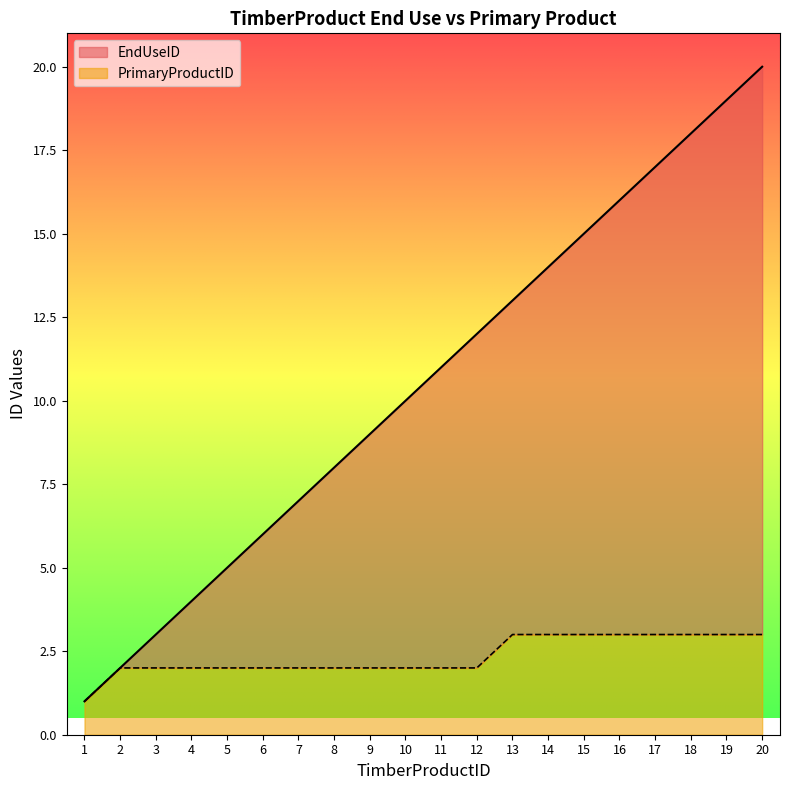

Which series has the widest spread of values?

EndUseID